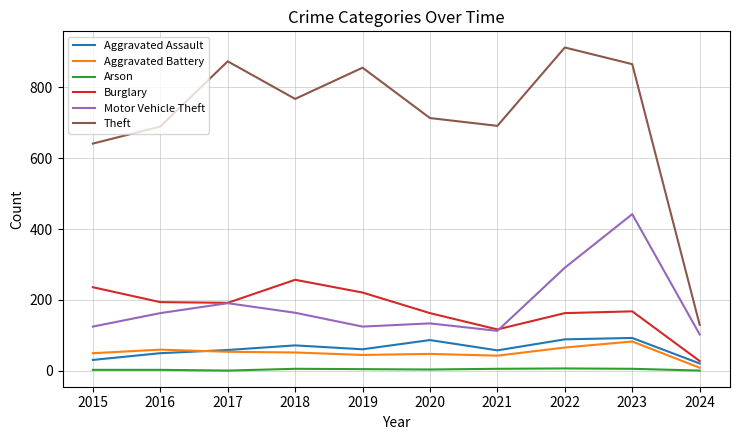

The value of Aggravated Assault at 2019 is 61. True or false?

True